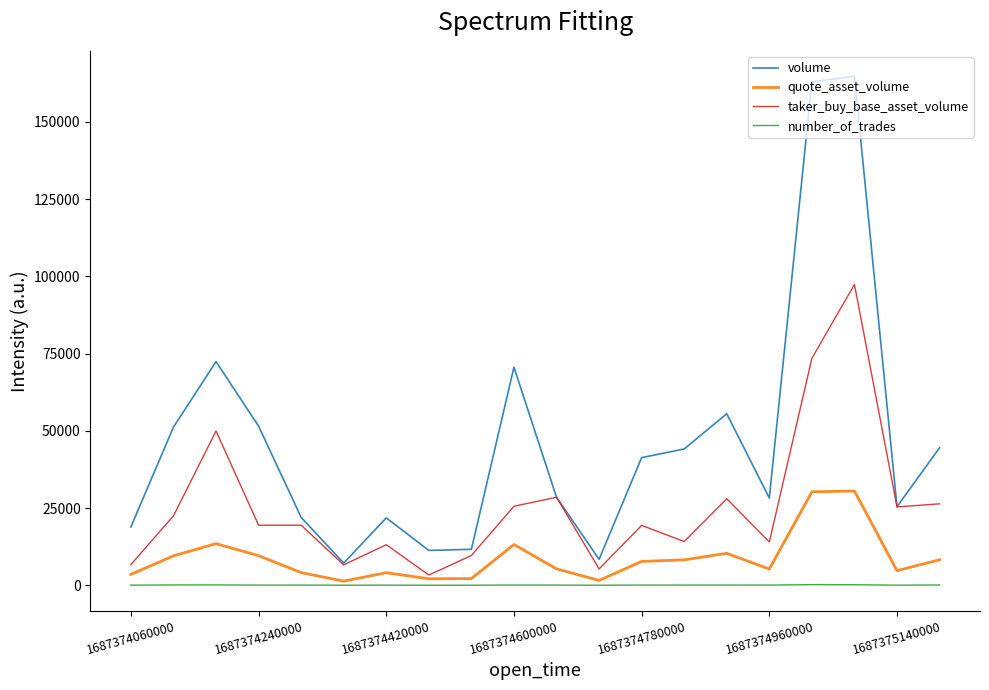

True or false: volume and quote_asset_volume intersect in this chart.

False